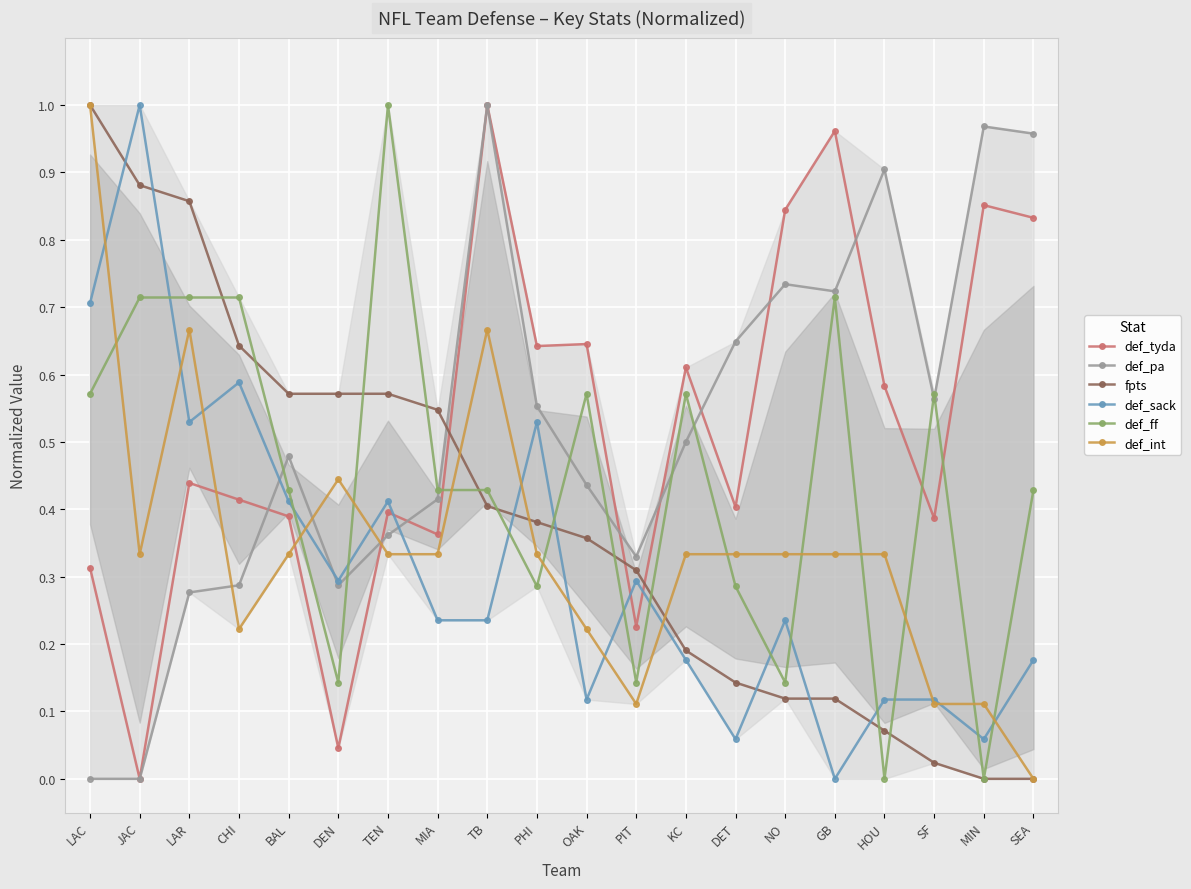

Which series ends up on top after the final intersection of def_tyda and fpts?

def_tyda